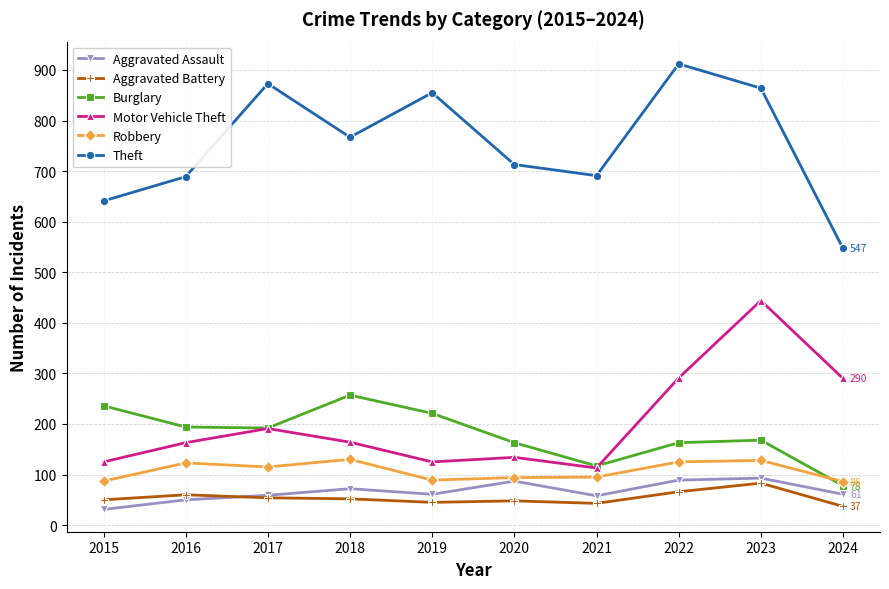

Is the value of Burglary at 2018 greater than the value of Theft at 2018?

No